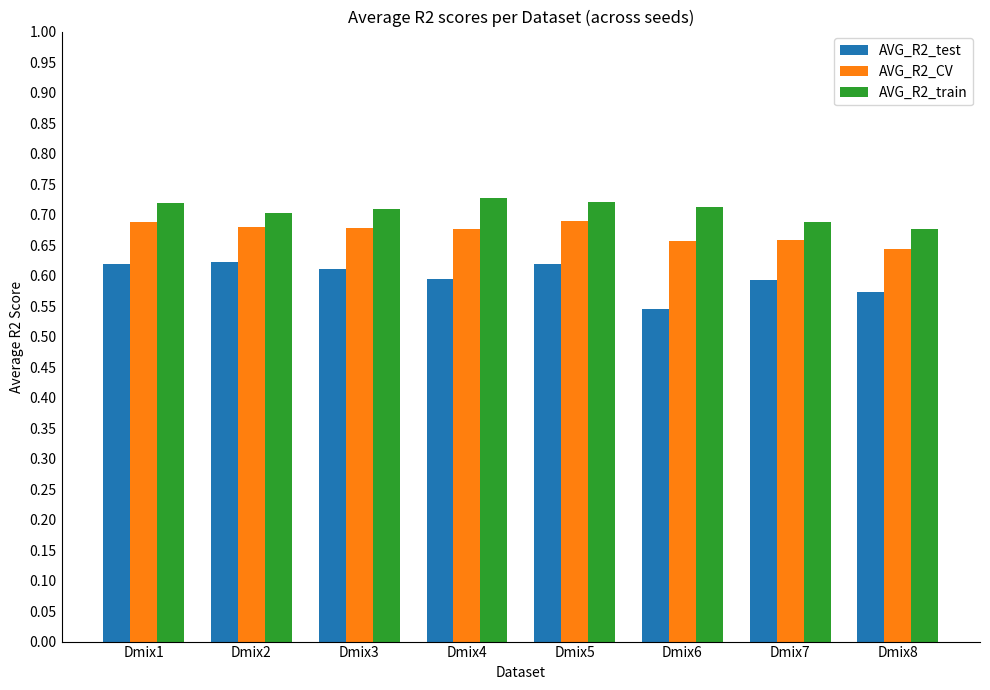

At which category does the chart reach its minimum across all series?

Dmix6